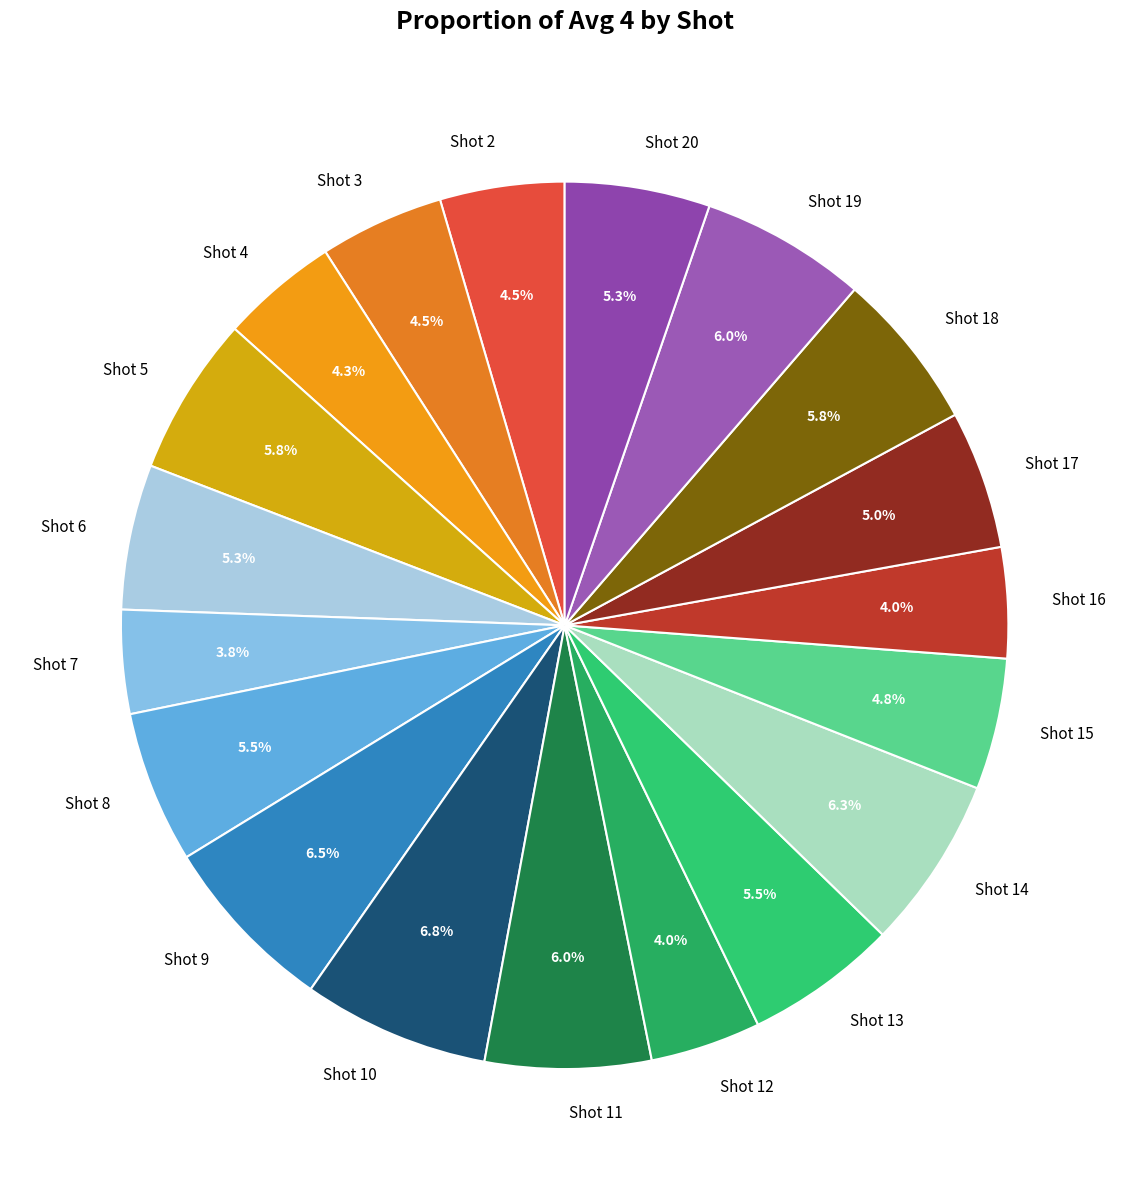

Which has a higher value, Shot 18 or Shot 3?

Shot 18